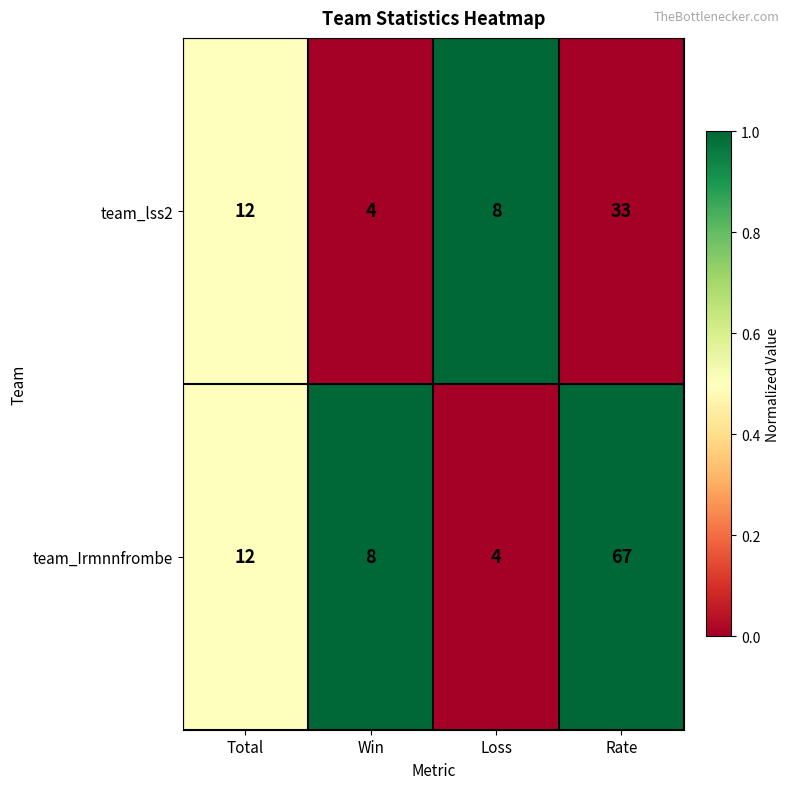

The value of team_Irmnnfrombe at Rate is 67. True or false?

True